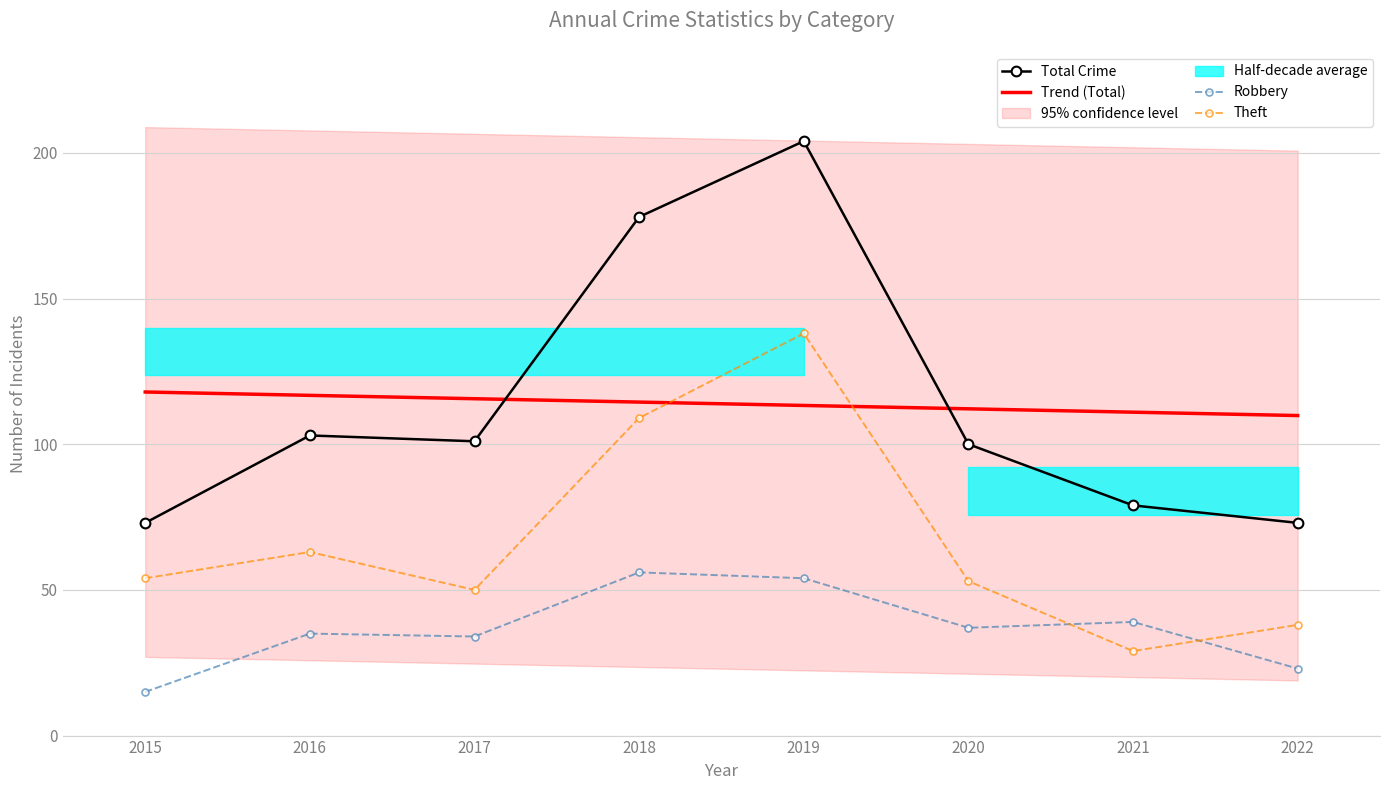

True or false: Theft and Total Crime cross at least once.

False